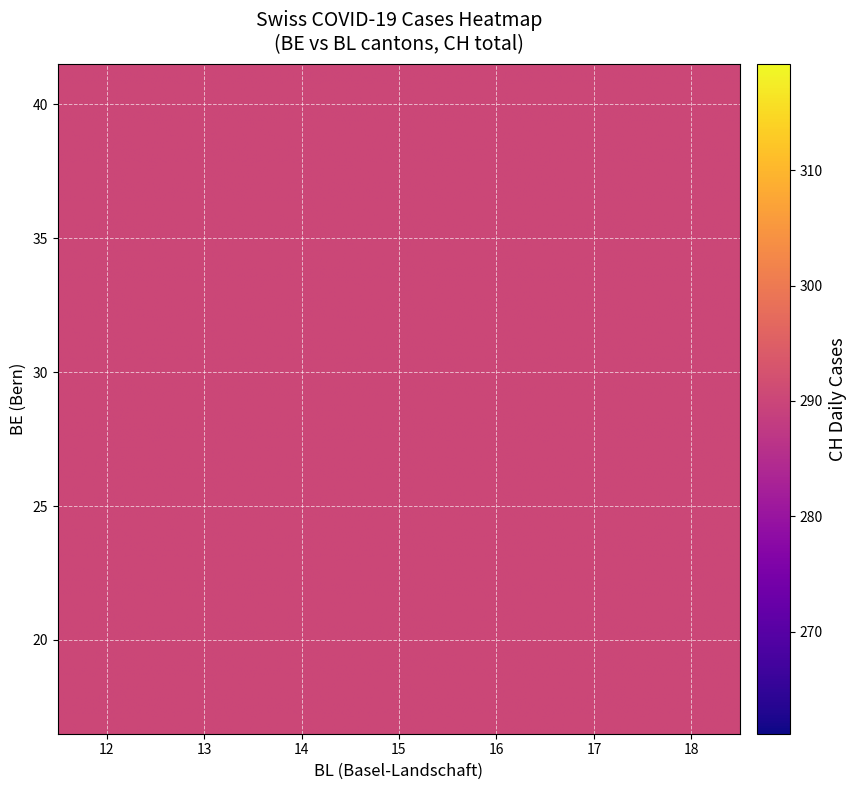

What is the minimum value for CH?

255